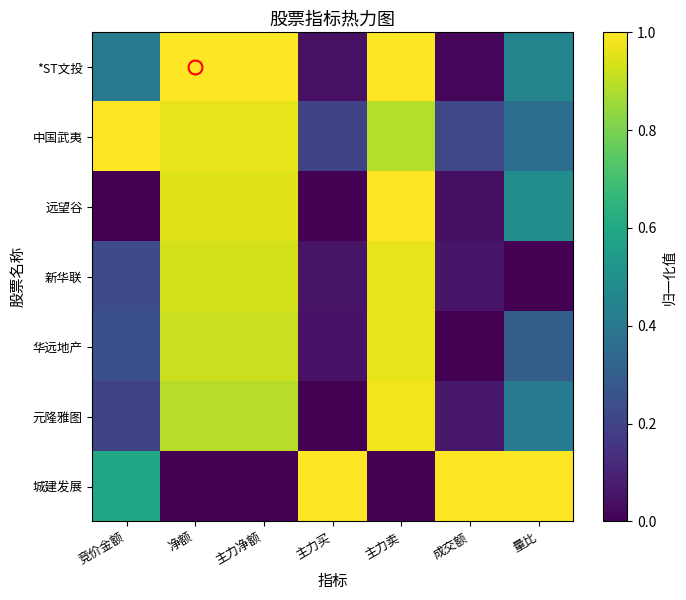

Which has a higher value, 量比 or 主力卖?

主力卖